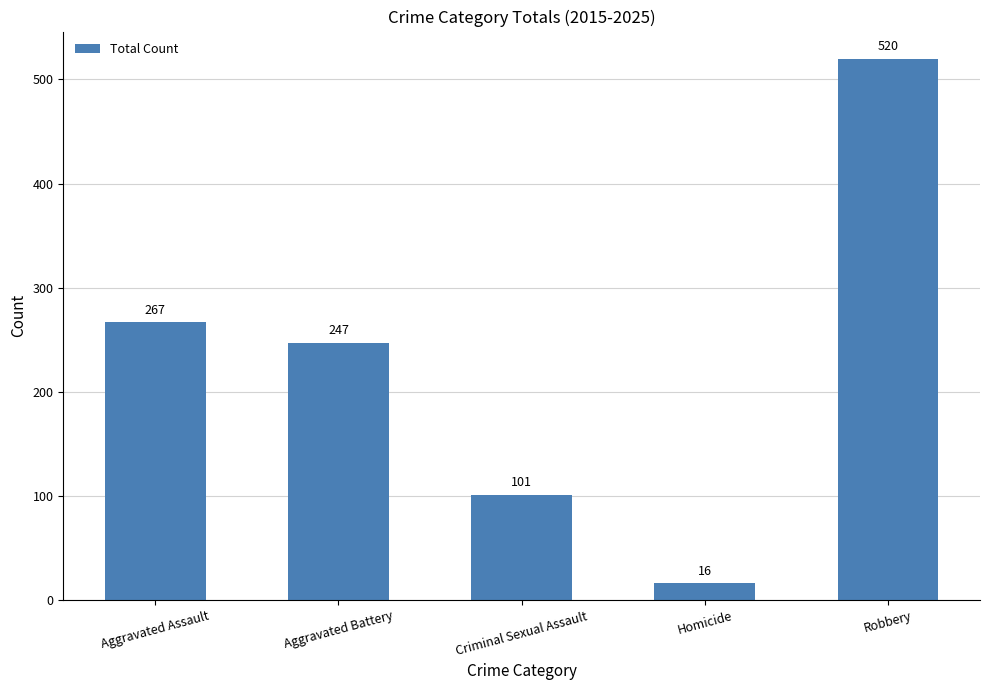

True or false: the data shows 841 at Robbery.

False